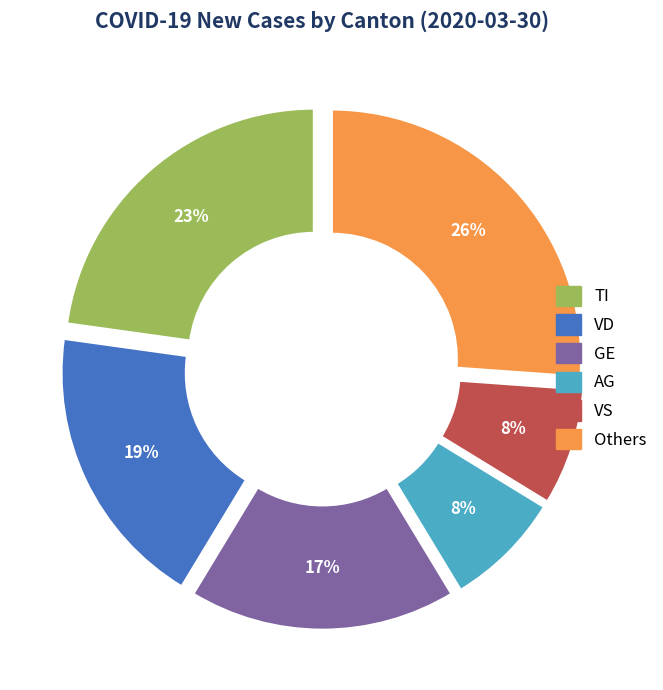

What is the largest slice in the pie chart?

Others